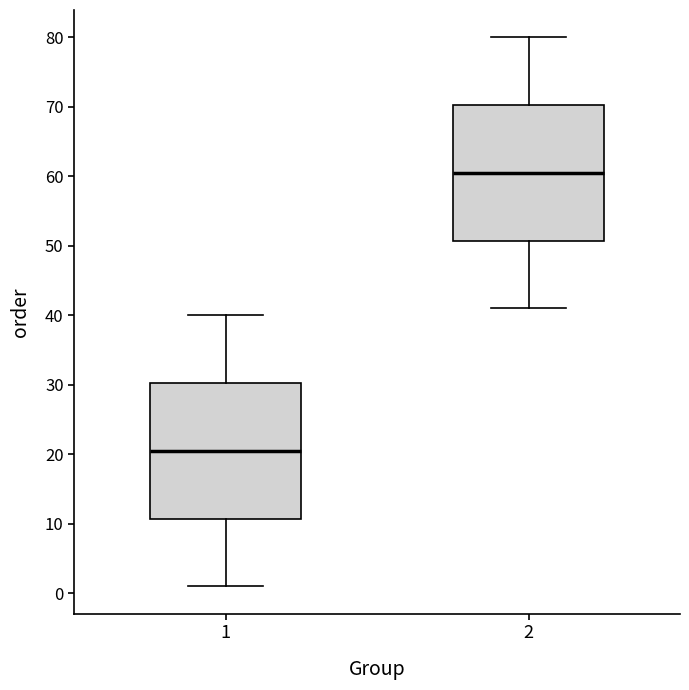

Where is the lower edge of the box at x = 2 on the y-axis? The values are not printed on the chart, so give them approximately, as read against the axis.

51